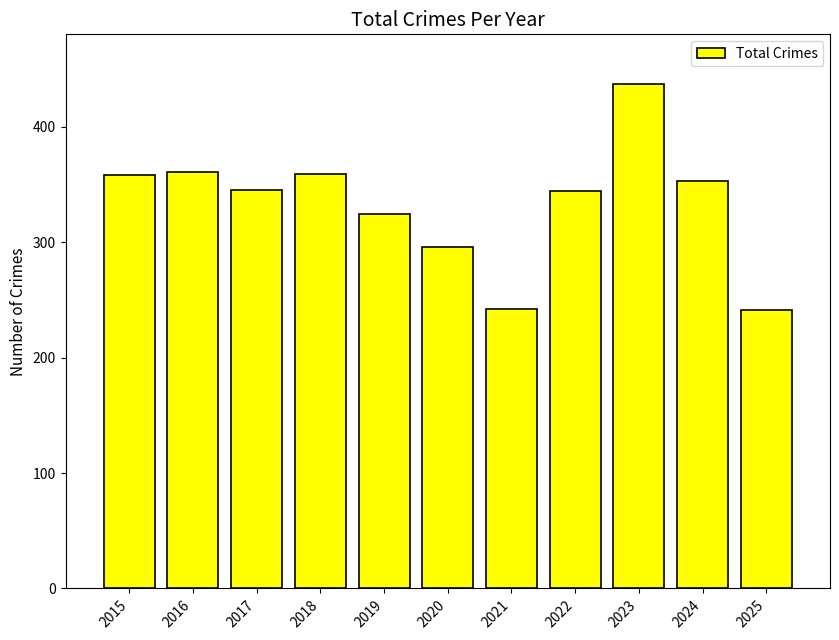

The chart shows a value of 208 at 2023. True or false?

False